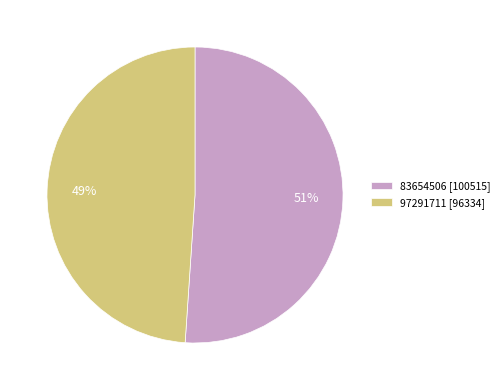

To the nearest percent, what portion does 97291711 represent?

49%